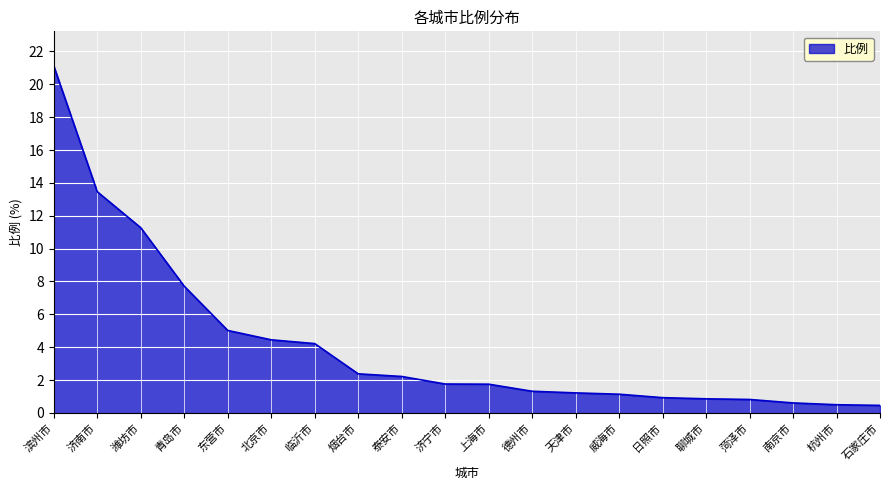

What position from the left is 南京市?

18